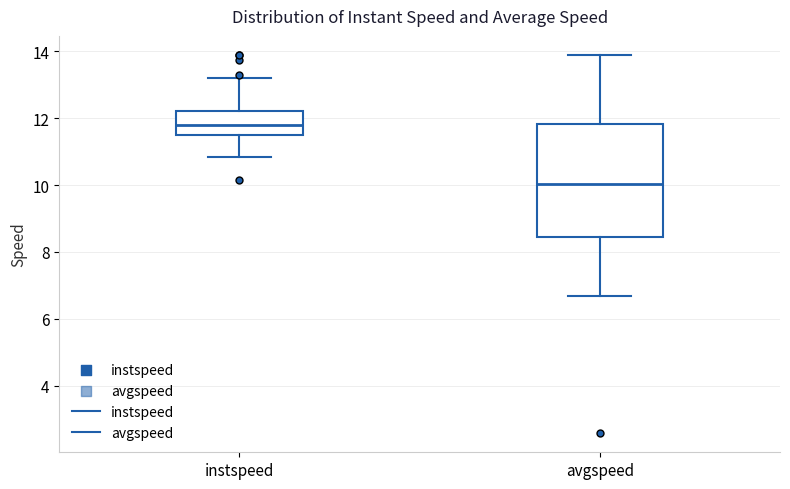

Which box is the tallest, from its lower edge to its upper edge?

avgspeed